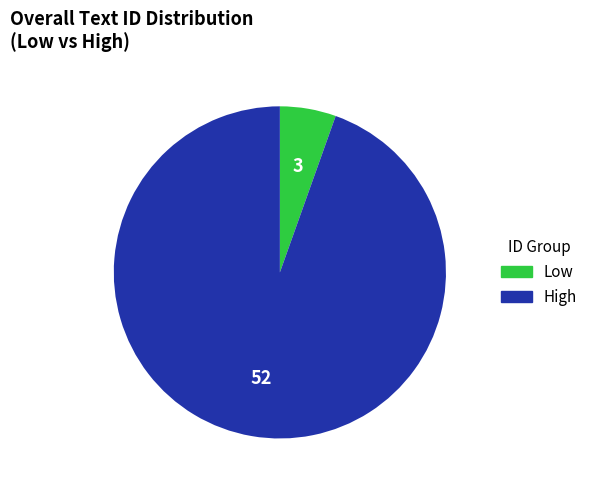

Is there any slice that represents more than half of the pie?

Yes